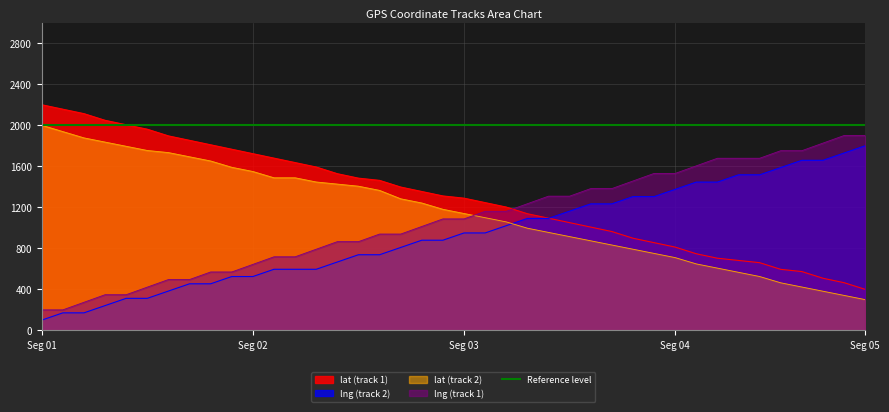

True or false: lat (track 1) and lat (track 2) cross at least once.

False